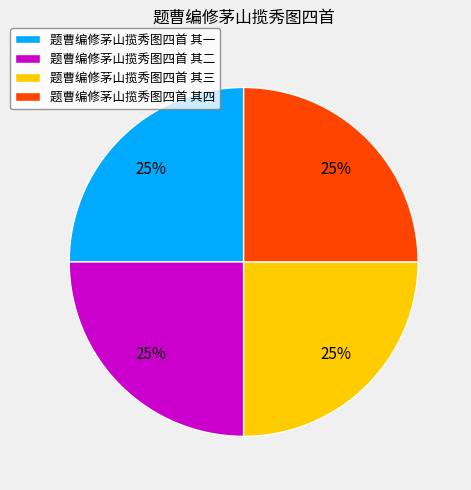

How many segments does this pie chart have?

4